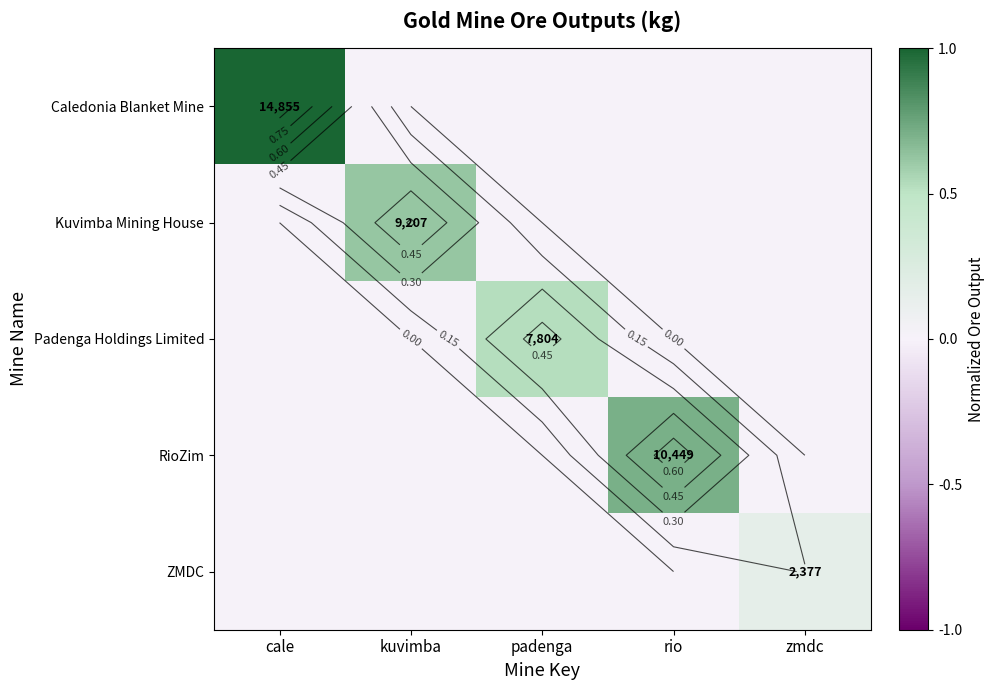

At how many categories does at least one series exceed 0?

5